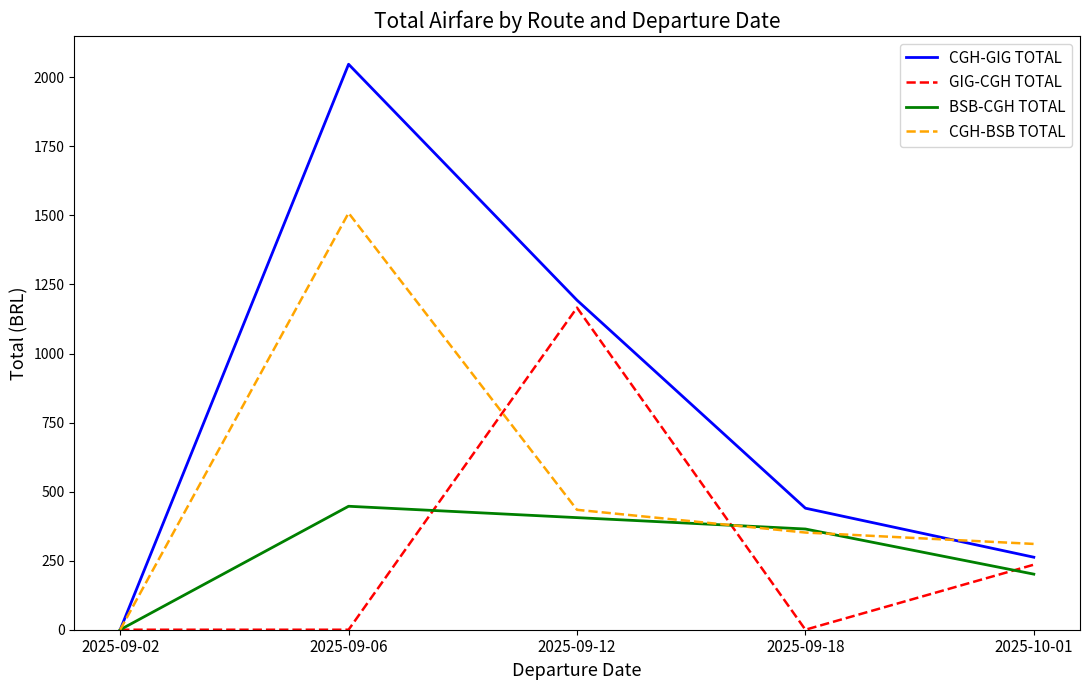

What is the total value across all series at 2025-09-06?

4002.9